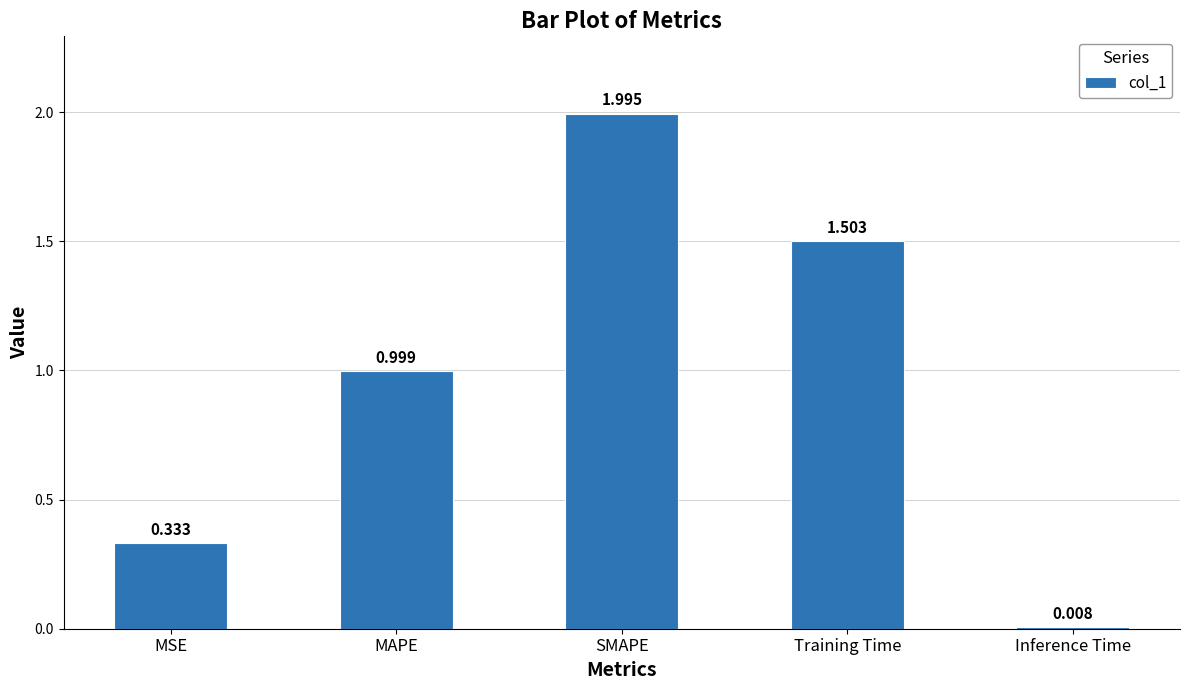

Which has a higher value, Training Time or Inference Time?

Training Time